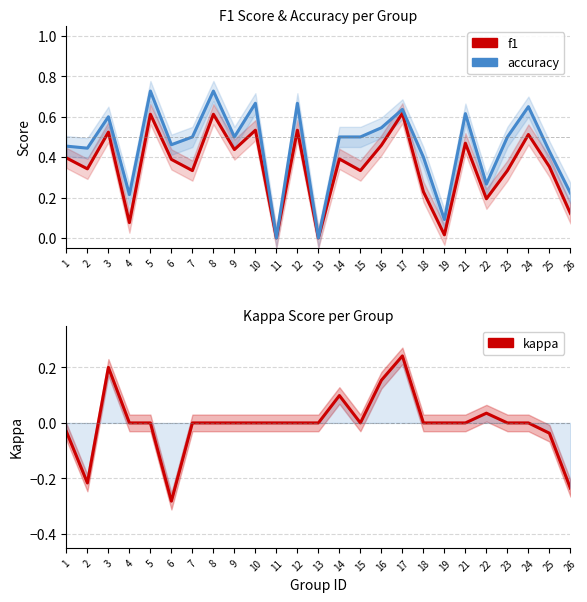

What is the difference between the highest and lowest values at 16?

0.4